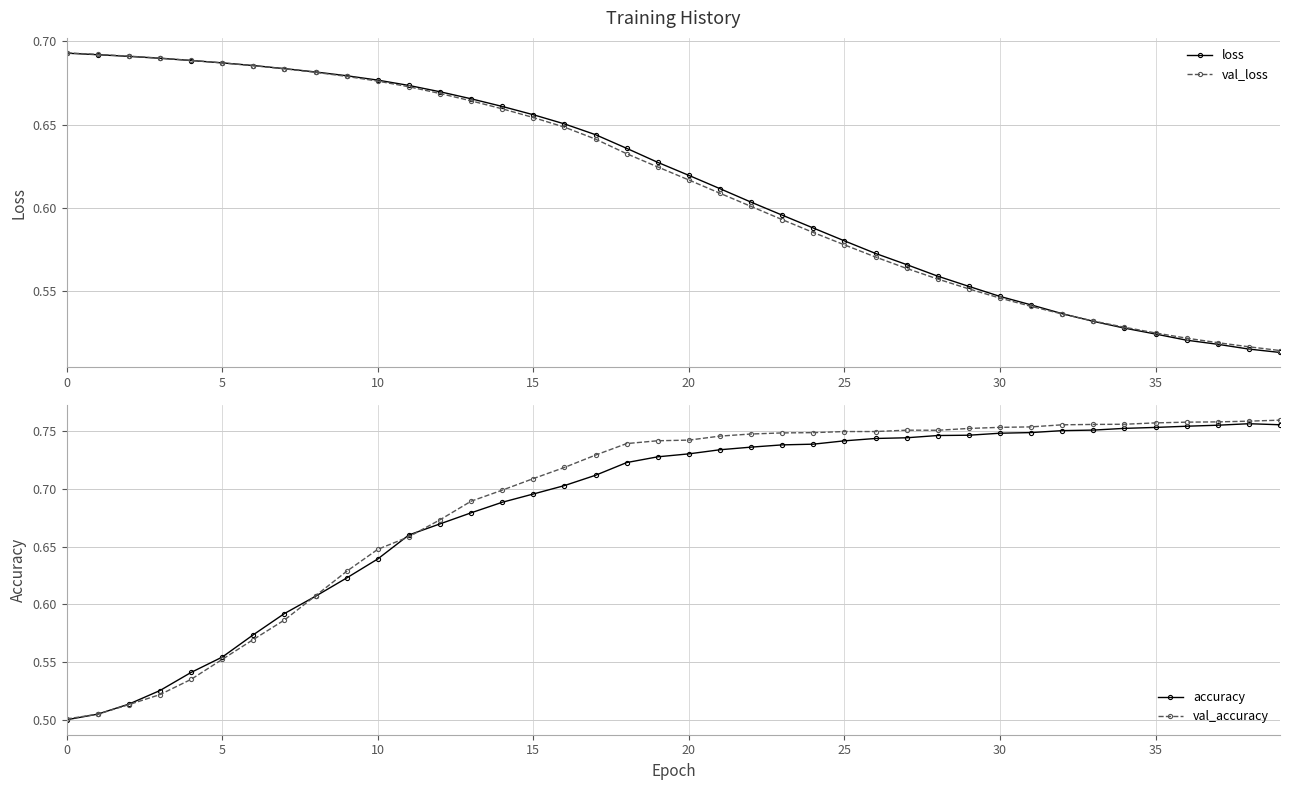

Where do accuracy and val_loss first cross each other?

11 and 12